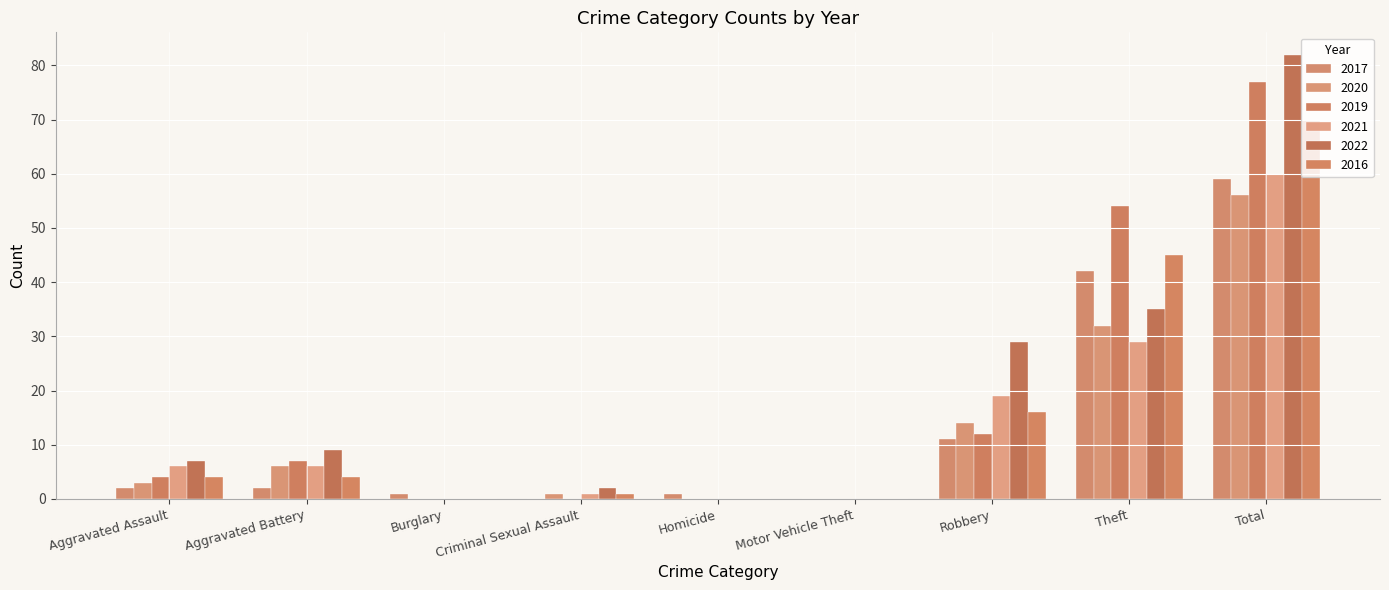

Is it true that 2020 equals 6 at Aggravated Battery?

True